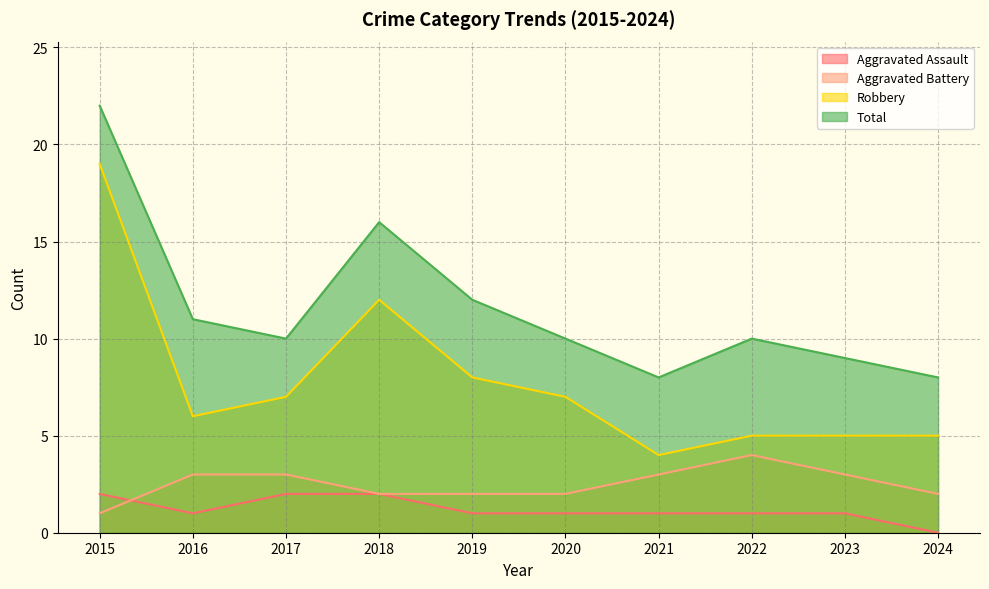

At which category is the sum across all series the highest?

2015